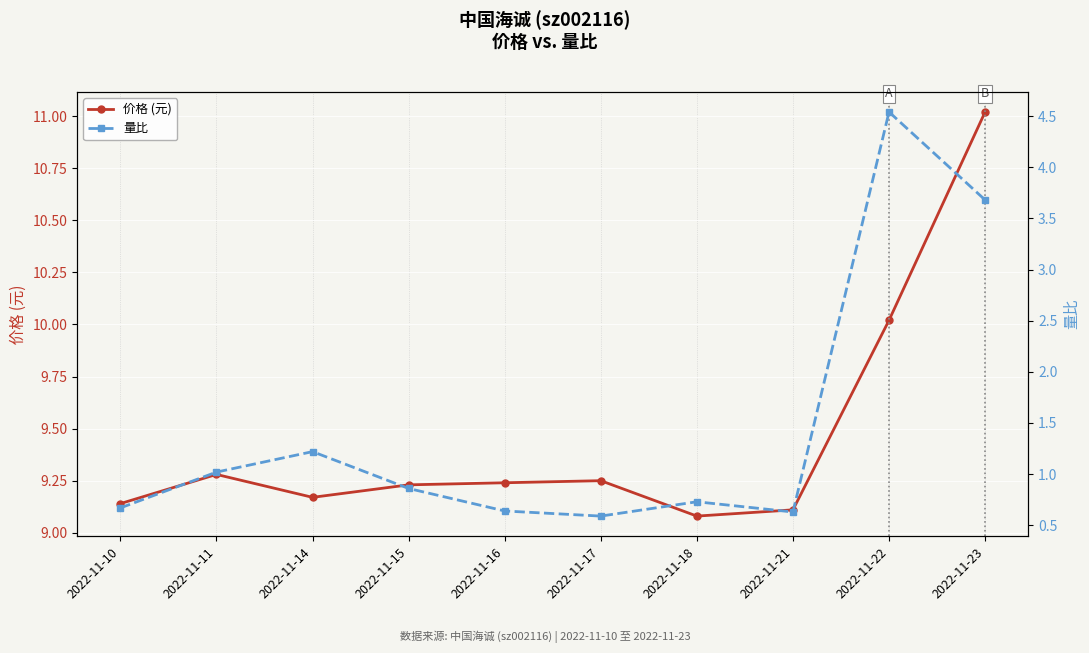

At how many categories does at least one series exceed 1?

10